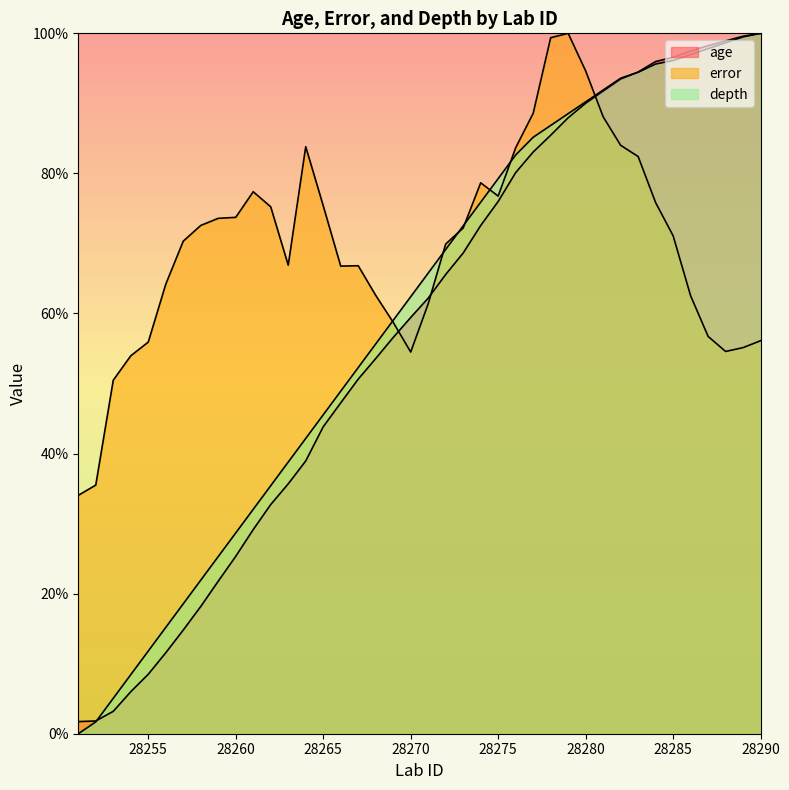

Read the error value at 28253.

50.5